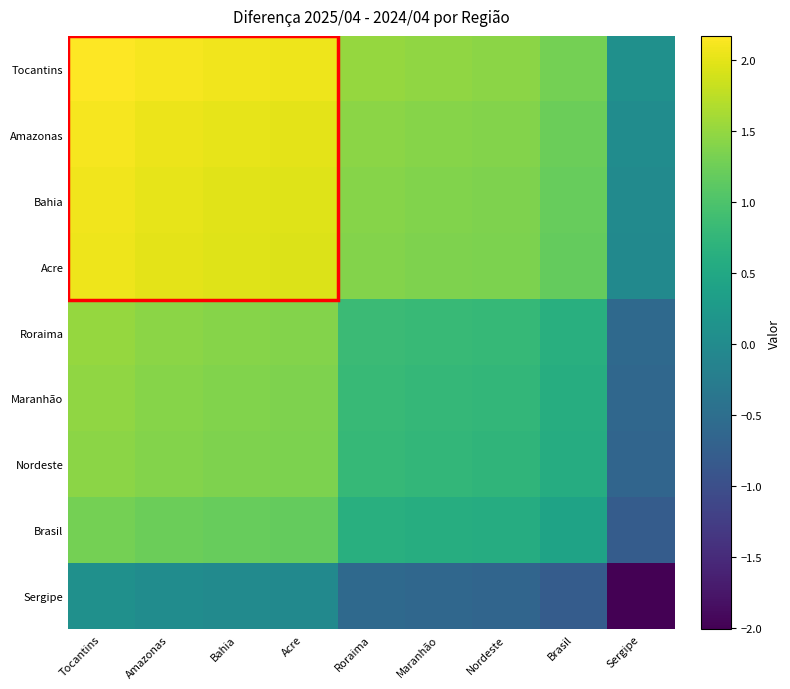

What is the smallest value displayed?

-2.0